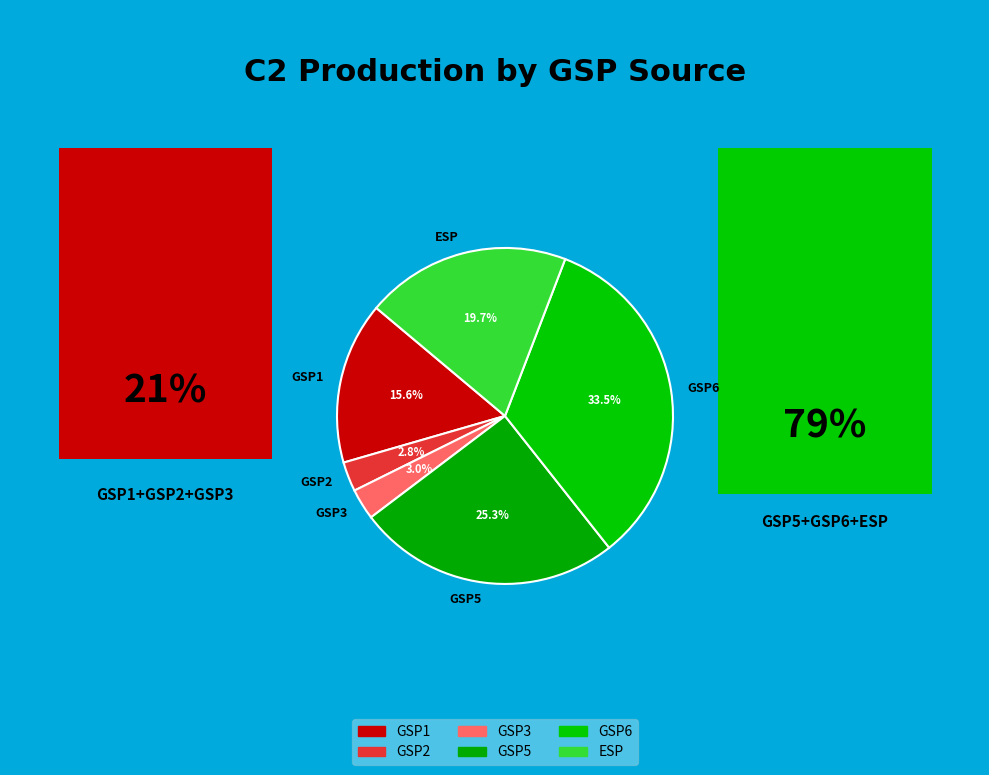

The GSP3 slice represents 3% of the pie. True or false?

True